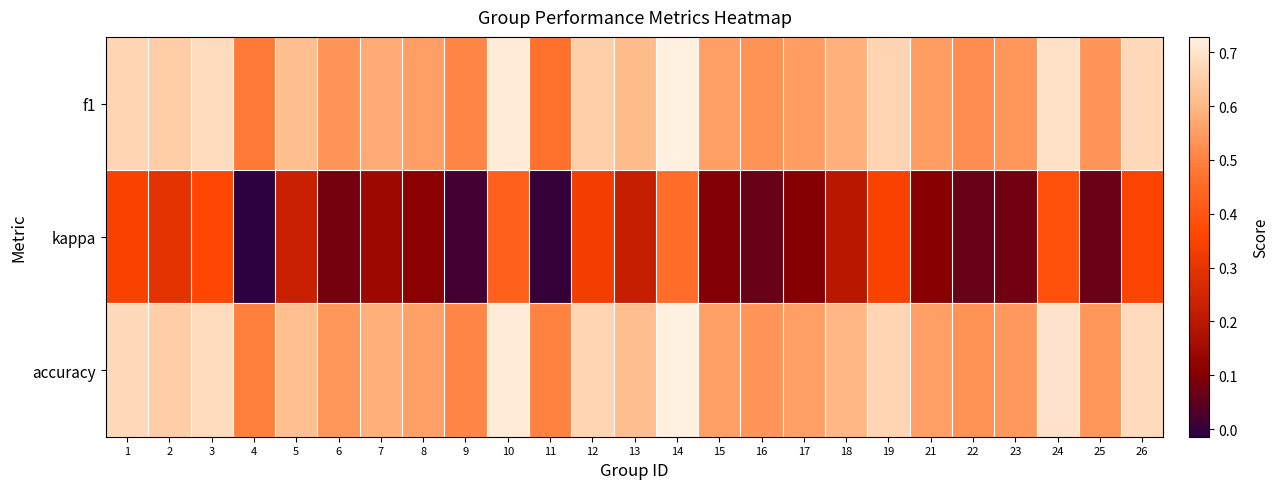

Reading right to left, list all the values displayed in this chart.

f1: 26=0.7	25=0.5	24=0.7	23=0.5	22=0.5	21=0.5	19=0.7	18=0.6	17=0.6	16=0.5	15=0.6	14=0.7	13=0.6	12=0.7	11=0.5	10=0.7	9=0.5	8=0.6	7=0.6	6=0.5	5=0.6	4=0.5	3=0.7	2=0.6	1=0.7
kappa: 26=0.4	25=0.1	24=0.4	23=0.1	22=0.1	21=0.1	19=0.3	18=0.2	17=0.1	16=0.1	15=0.1	14=0.5	13=0.2	12=0.3	11=0.0	10=0.4	9=0.0	8=0.1	7=0.1	6=0.1	5=0.2	4=-0.0	3=0.4	2=0.3	1=0.3
accuracy: 26=0.7	25=0.5	24=0.7	23=0.5	22=0.5	21=0.6	19=0.7	18=0.6	17=0.6	16=0.5	15=0.6	14=0.7	13=0.6	12=0.7	11=0.5	10=0.7	9=0.5	8=0.6	7=0.6	6=0.5	5=0.6	4=0.5	3=0.7	2=0.7	1=0.7